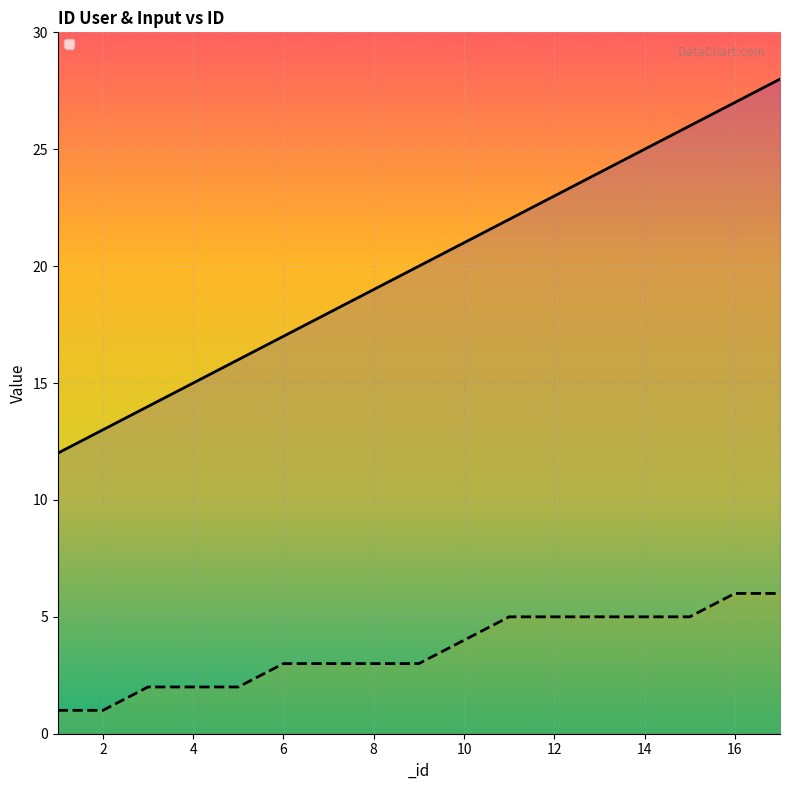

Which series has the widest spread of values?

_id_user